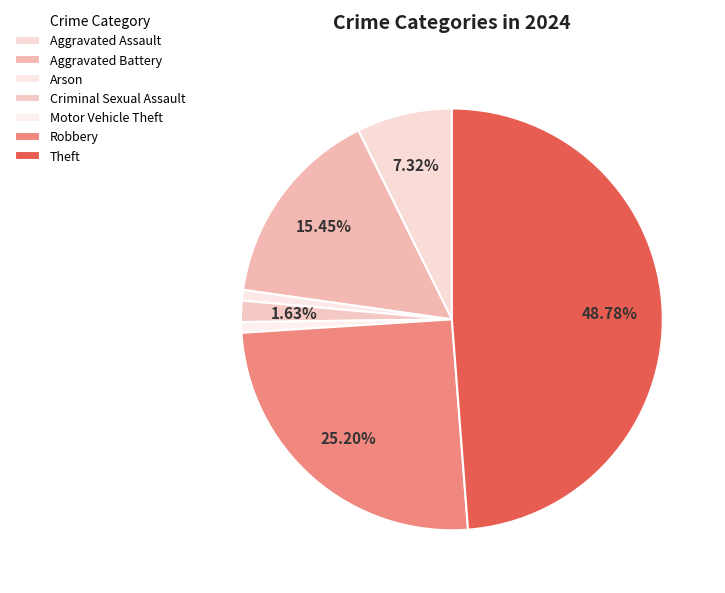

How many slices are in this pie chart?

7